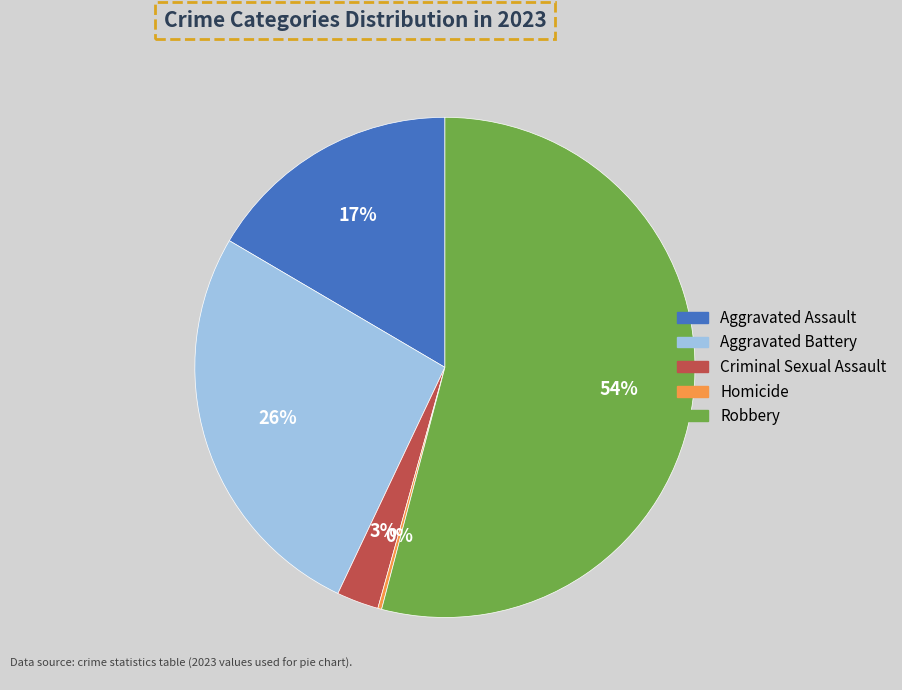

Combined, do Aggravated Assault and Criminal Sexual Assault account for over 50%?

No